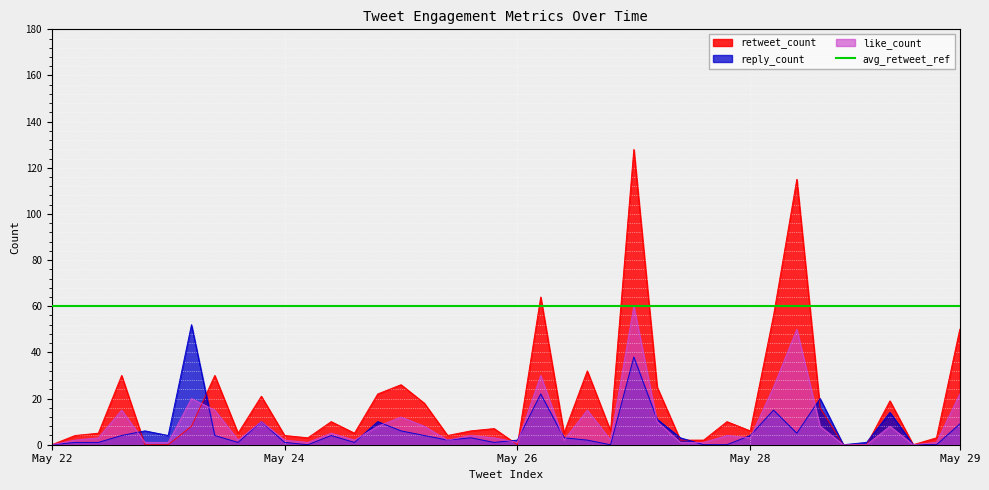

At which label is retweet_count closest to 64?

21